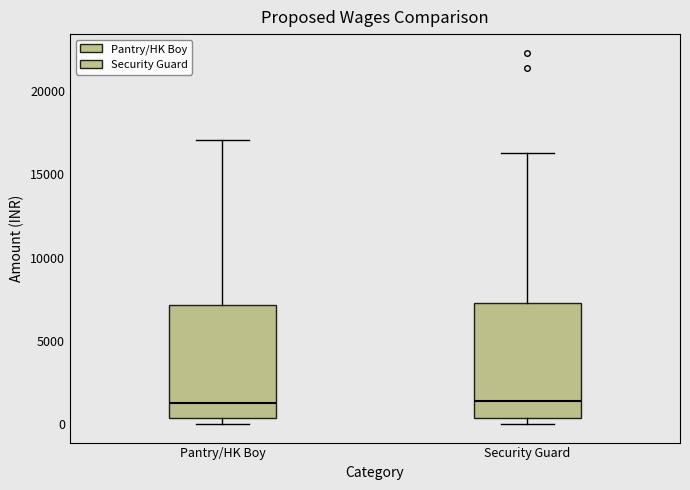

Reading left to right, transcribe this box plot: for each box, give where its median line is, the range the box spans, and where its two whiskers end, as read against the y-axis. The values are not printed on the chart, so give them approximately, as read against the axis.

Pantry/HK Boy: median 1500, box 500 to 7000, whiskers 0 to 17000
Security Guard: median 1500, box 500 to 7500, whiskers 0 to 16500